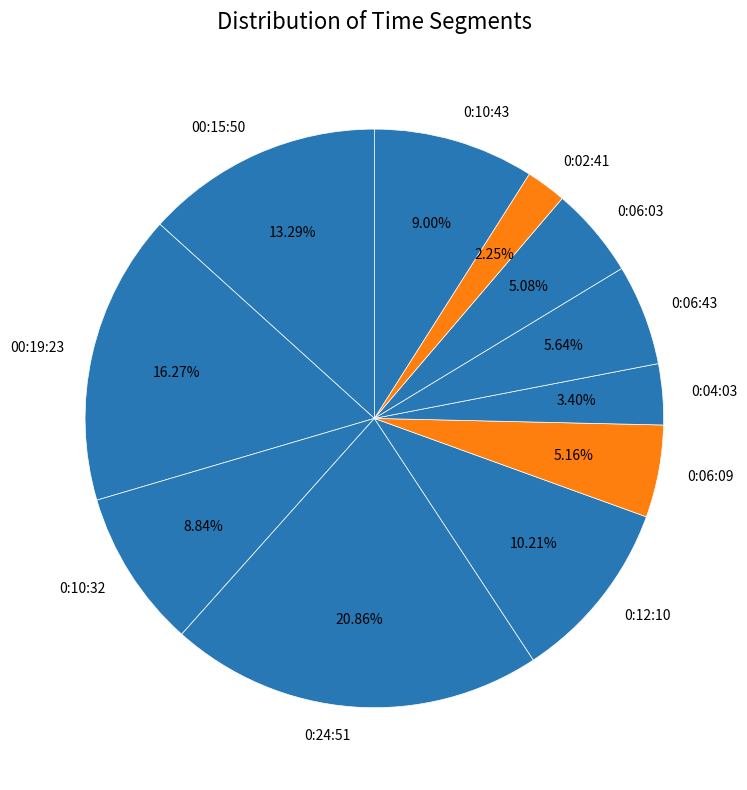

Which category has the biggest portion of the pie?

0:24:51